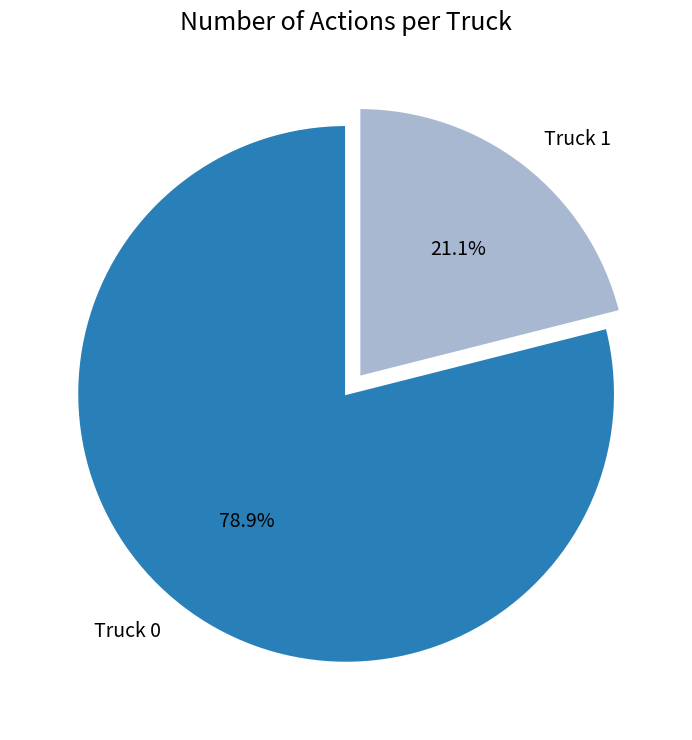

What percentage is the Truck 0 slice, to the nearest percent?

79%